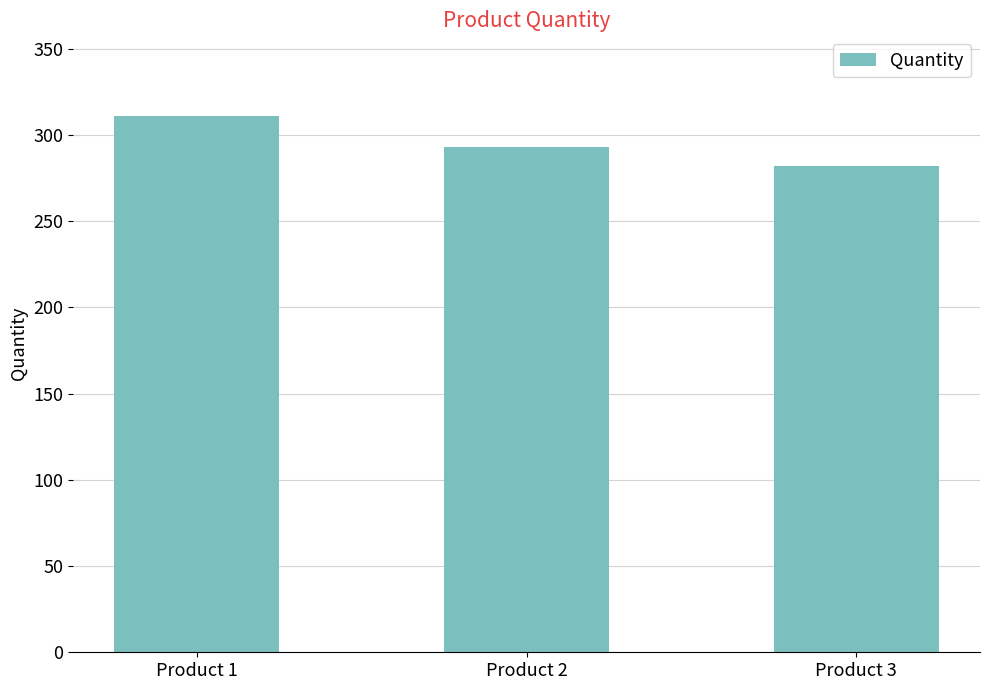

Does the chart contain any negative values?

No